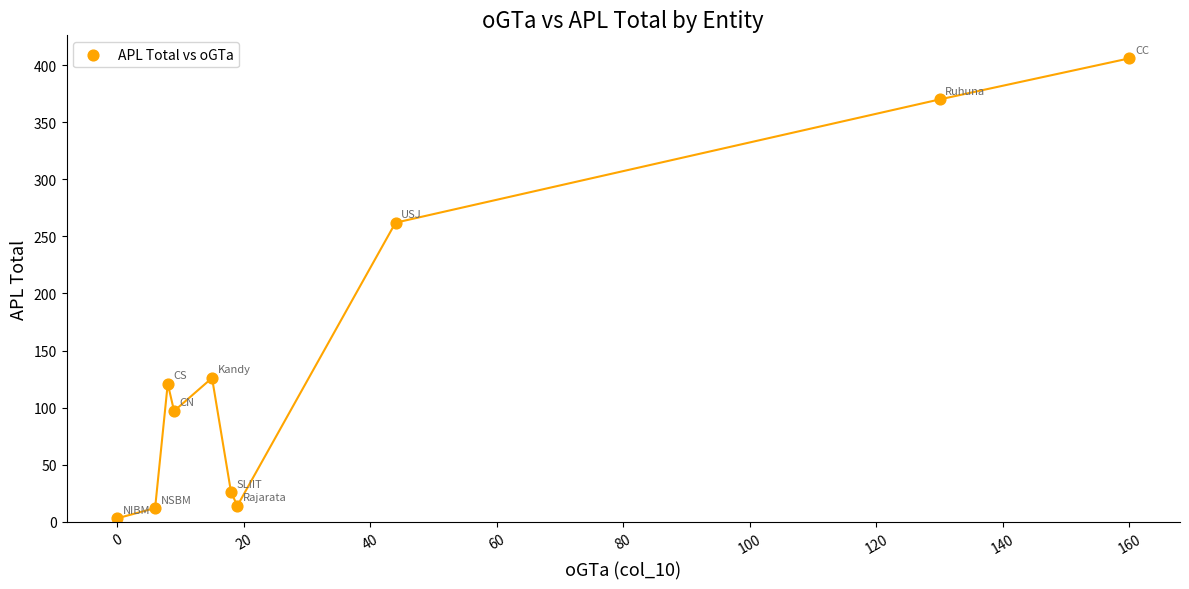

What Y value in the scatter plot is closest to 204?

262